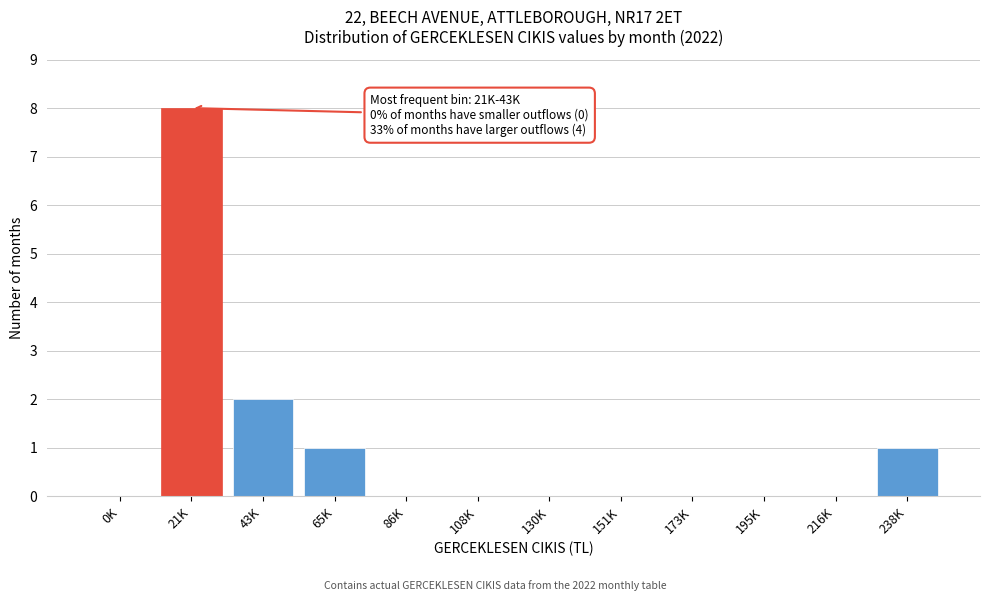

Reading left to right, what are all the values shown in this chart?

0K=0	21K=8	43K=2	65K=1	86K=0	108K=0	130K=0	151K=0	173K=0	195K=0	216K=0	238K=1